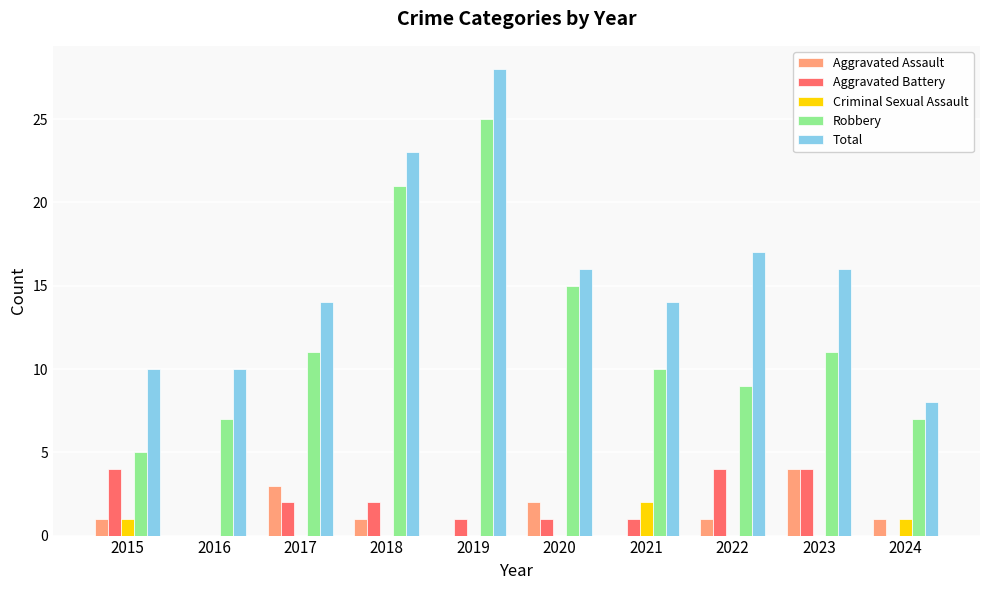

Is it true that Aggravated Assault equals 1 at 2024?

True